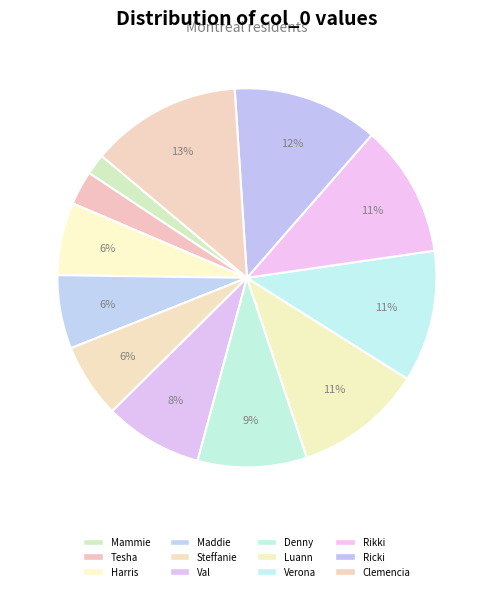

Do Harris and Rikki together represent more than half of the pie?

No